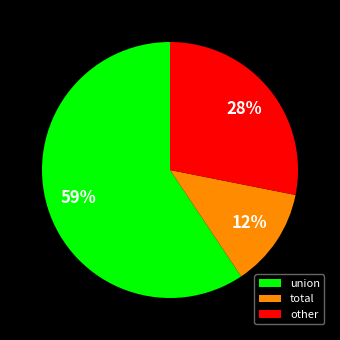

Which has a higher value, union or other?

union